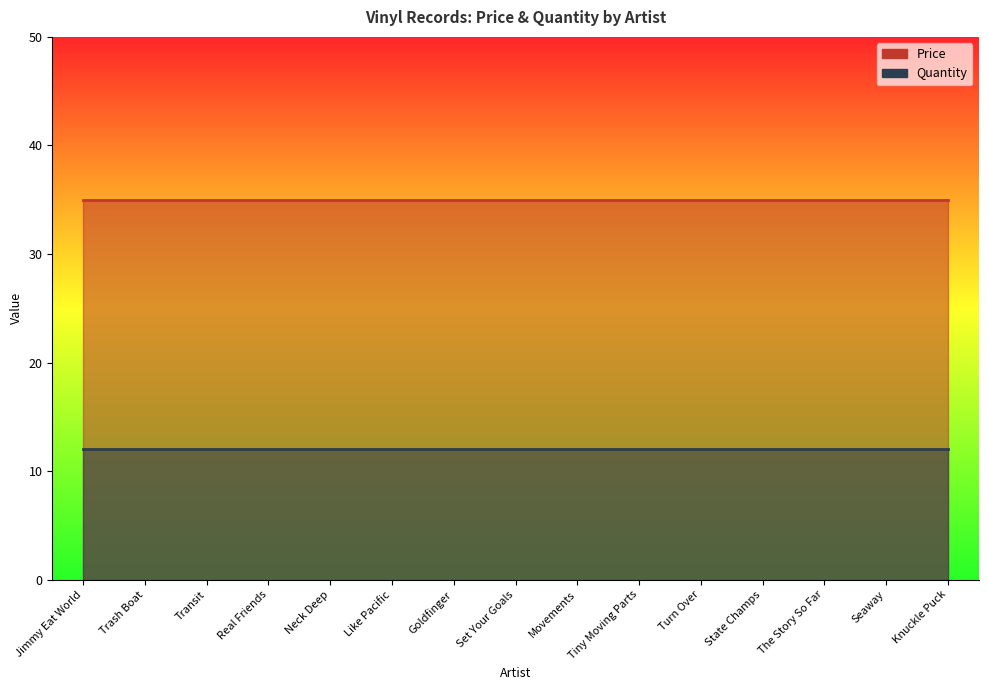

Is it true that Quantity equals 12 at Neck Deep?

True